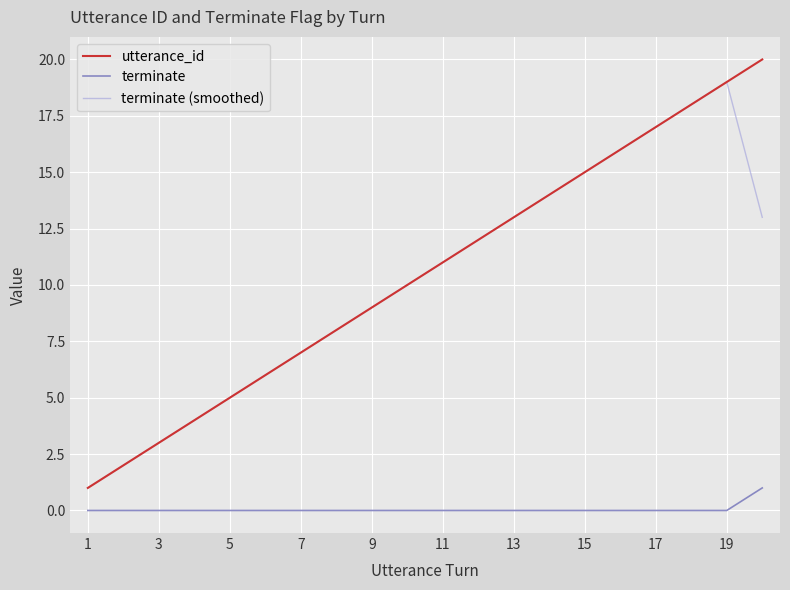

True or false: terminate (smoothed) and terminate intersect in this chart.

False